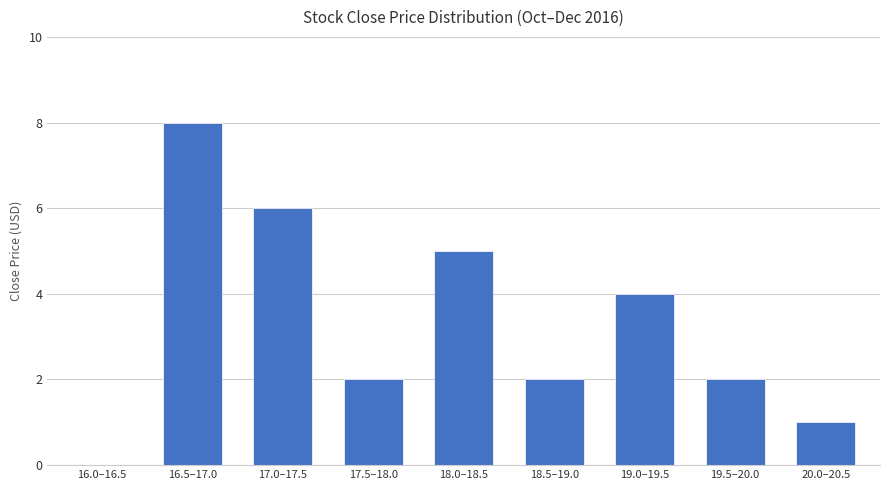

How many data points does each series have?

9